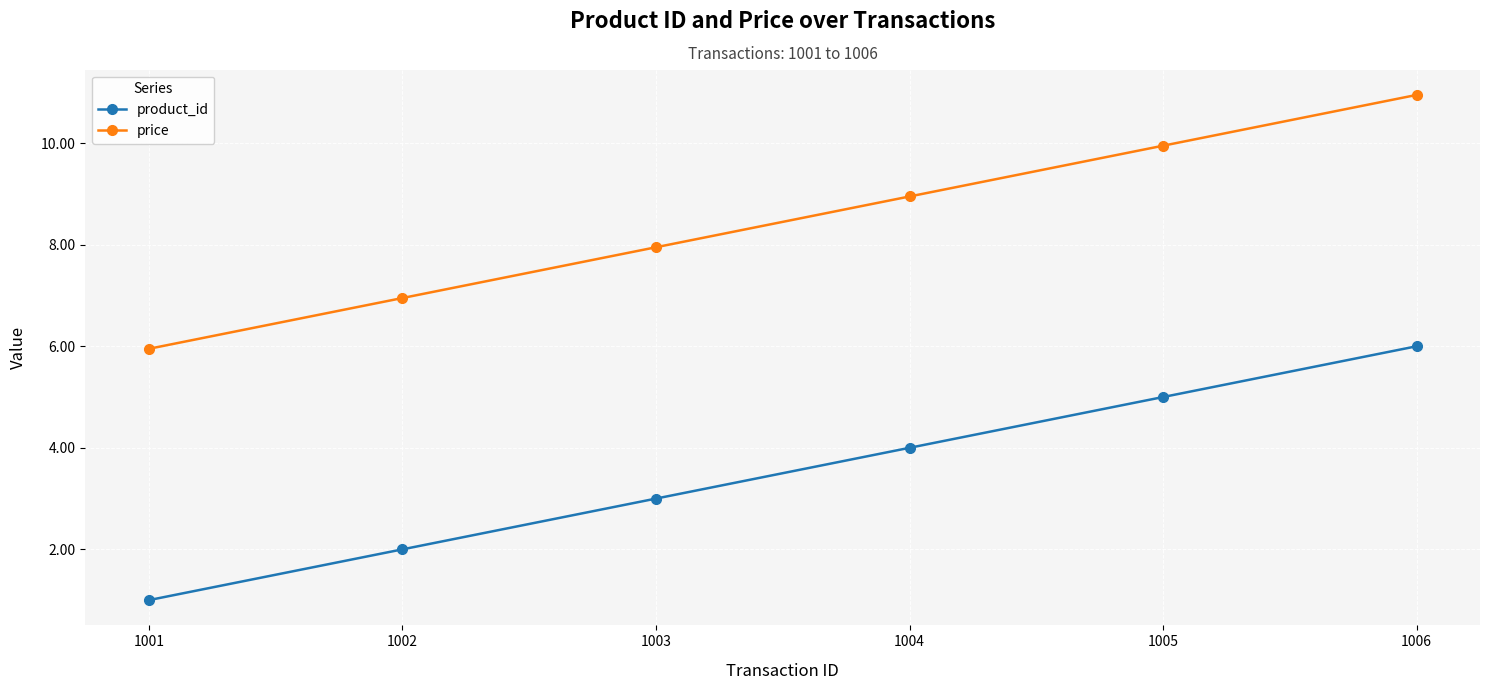

What is the approximate value of product_id at 1002?

2.0